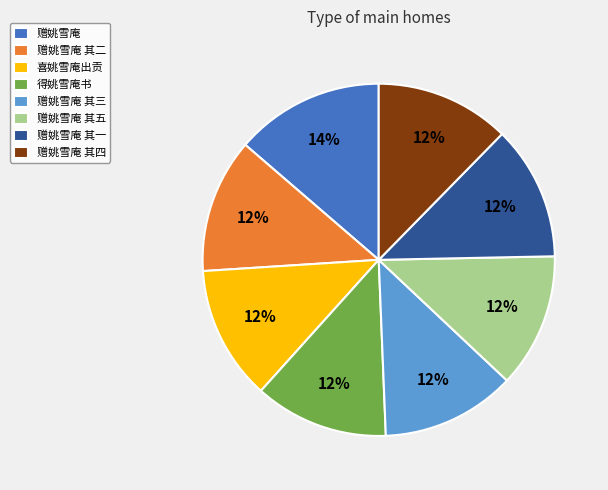

Approximately how many times larger is the value at 赠姚雪庵 其一 compared to 赠姚雪庵 其三?

1.0